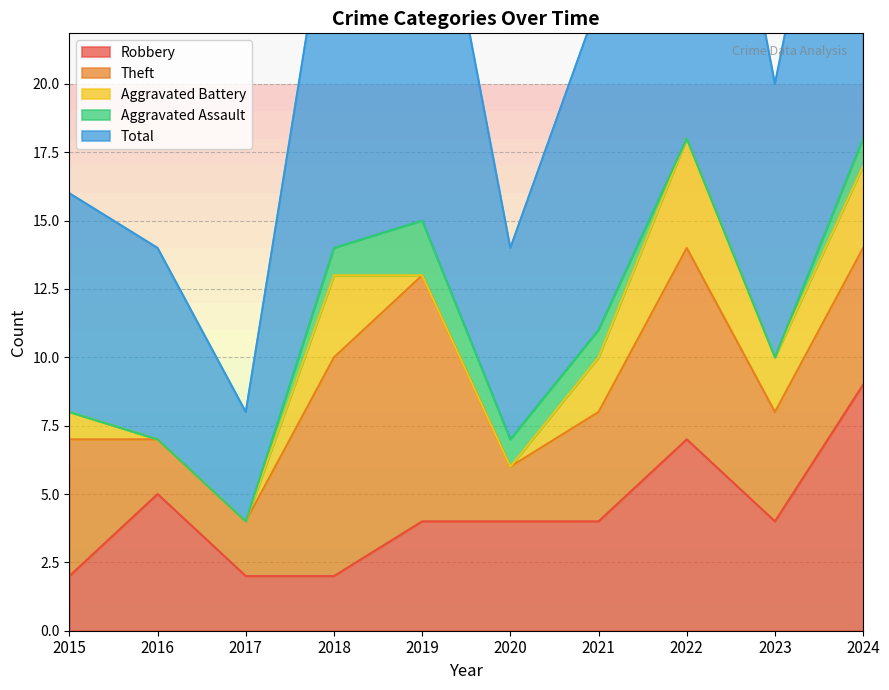

What is the highest value of the Aggravated Assault series?

2